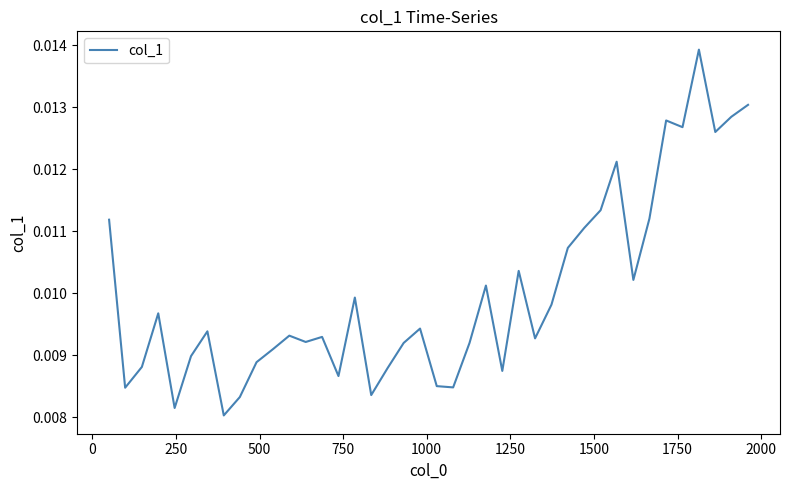

Does the chart display data point markers on the line(s)?

No